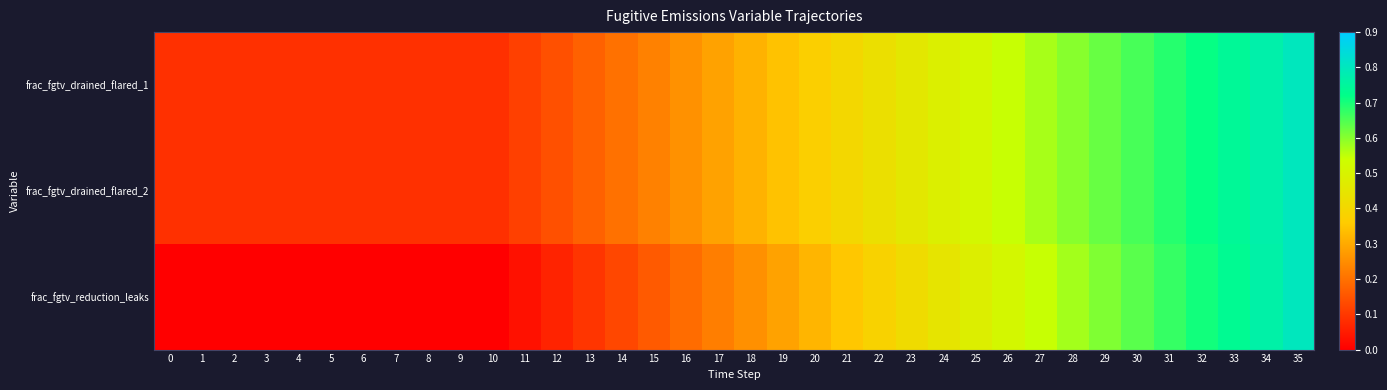

Between 21 and 12, which is larger?

21